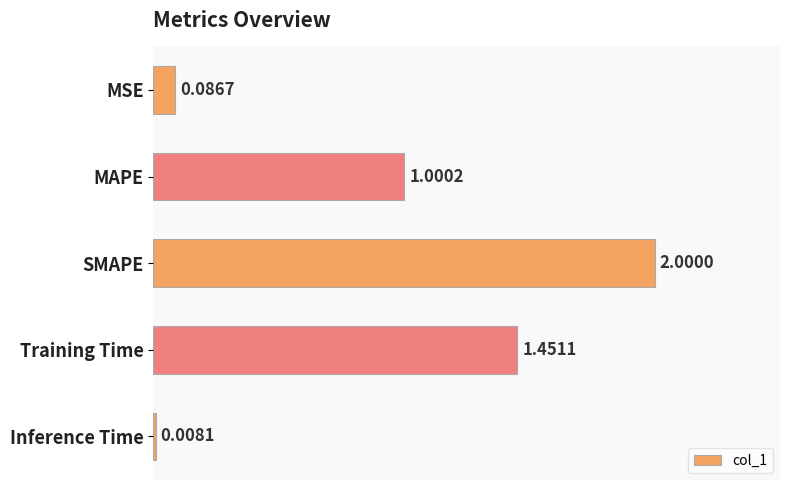

At which label is the value closest to 1?

MAPE